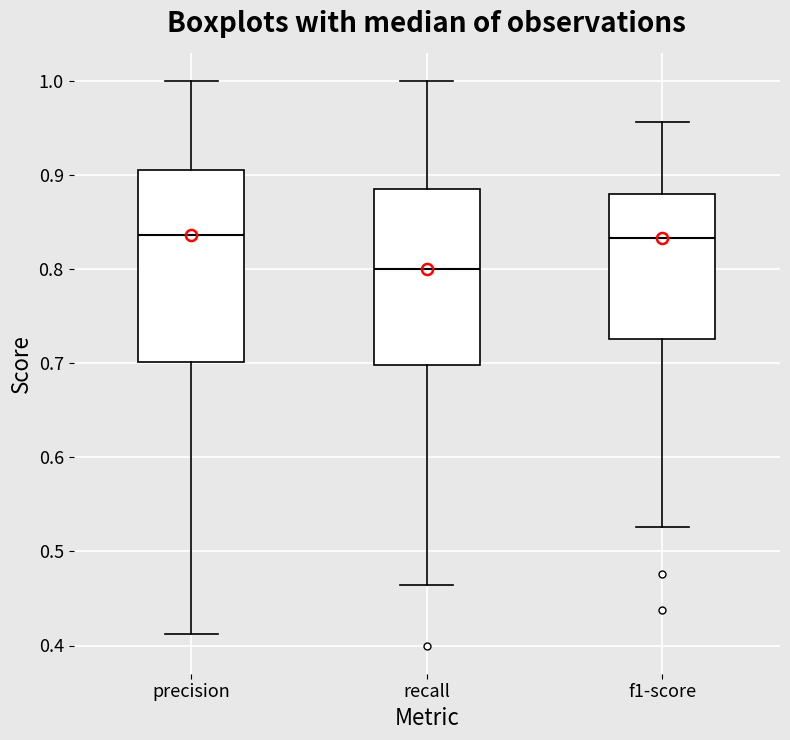

Reading left to right, read every box against the y-axis: the position of its median line, the range the box covers, and the ends of its whiskers. The values are not printed on the chart, so give them approximately, as read against the axis.

precision: median 0.84, box 0.70 to 0.91, whiskers 0.41 to 1.00
recall: median 0.80, box 0.70 to 0.89, whiskers 0.46 to 1.00
f1-score: median 0.83, box 0.73 to 0.88, whiskers 0.53 to 0.96